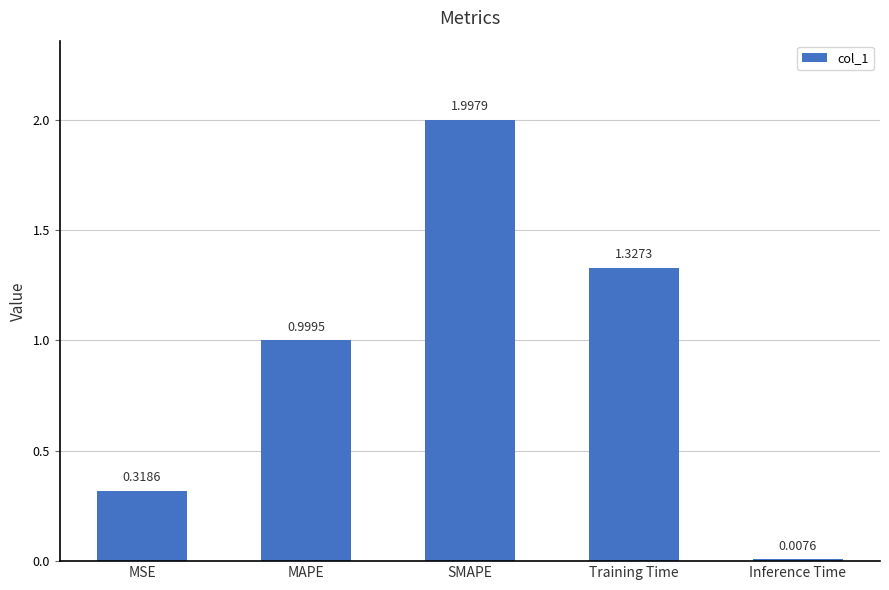

How many categories are shown in the chart?

5